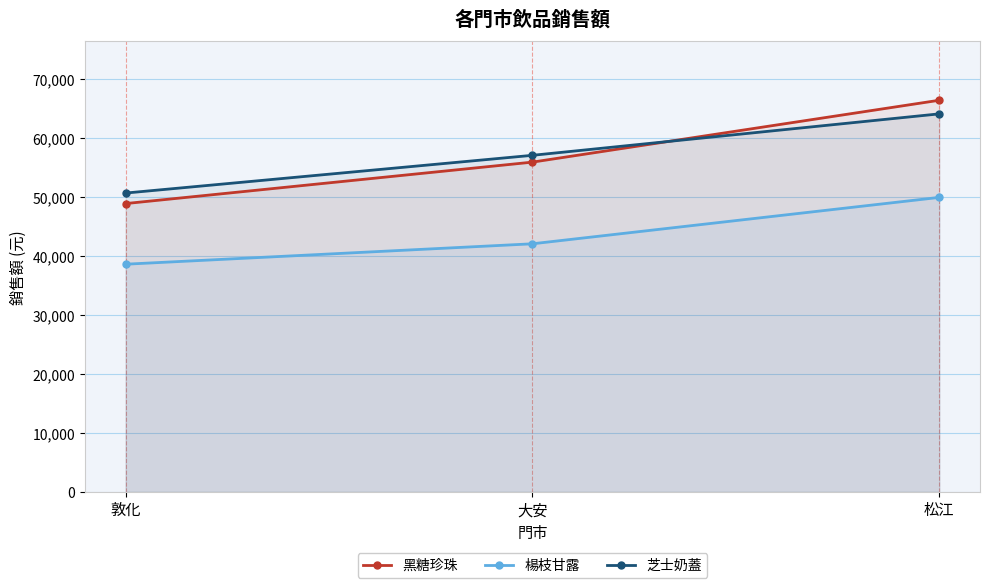

Reading right to left, what are all the values shown in this chart?

黑糖珍珠: 66465	55965	48930
楊枝甘露: 49980	42105	38640
芝士奶蓋: 64155	57120	50715